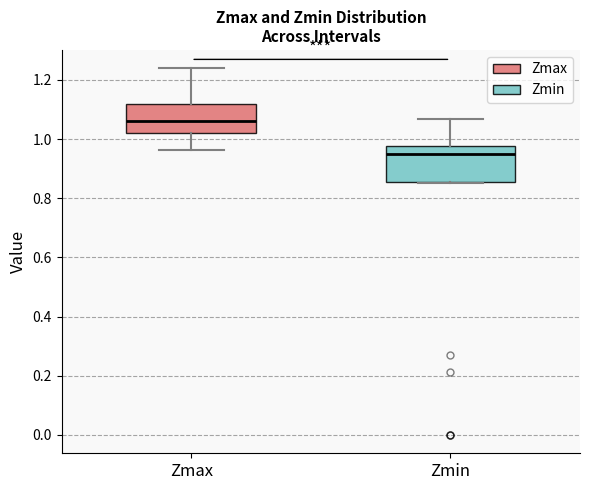

Reading left to right, transcribe this box plot: for each box, give where its median line is, the range the box spans, and where its two whiskers end, as read against the y-axis. The values are not printed on the chart, so give them approximately, as read against the axis.

Zmax: median 1.06, box 1.02 to 1.12, whiskers 0.96 to 1.24
Zmin: median 0.96, box 0.86 to 0.98, whiskers 0.86 to 1.06